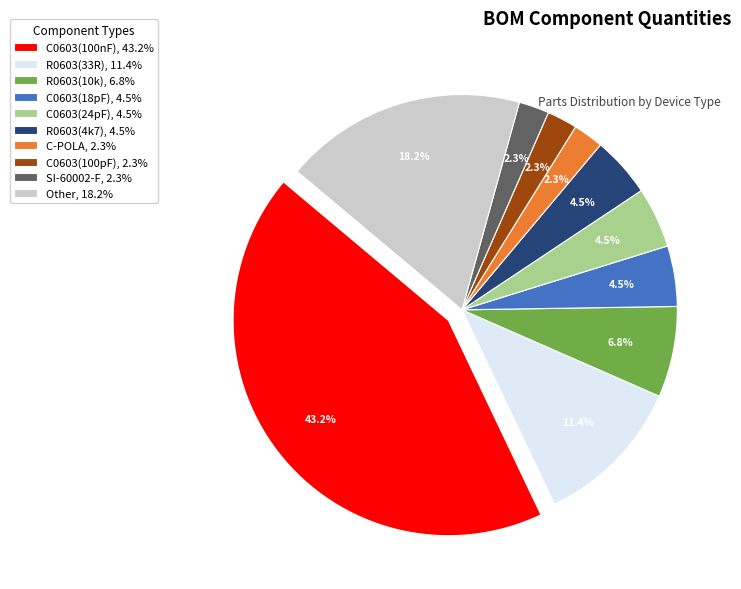

To the nearest percent, what is the average slice percentage?

10%